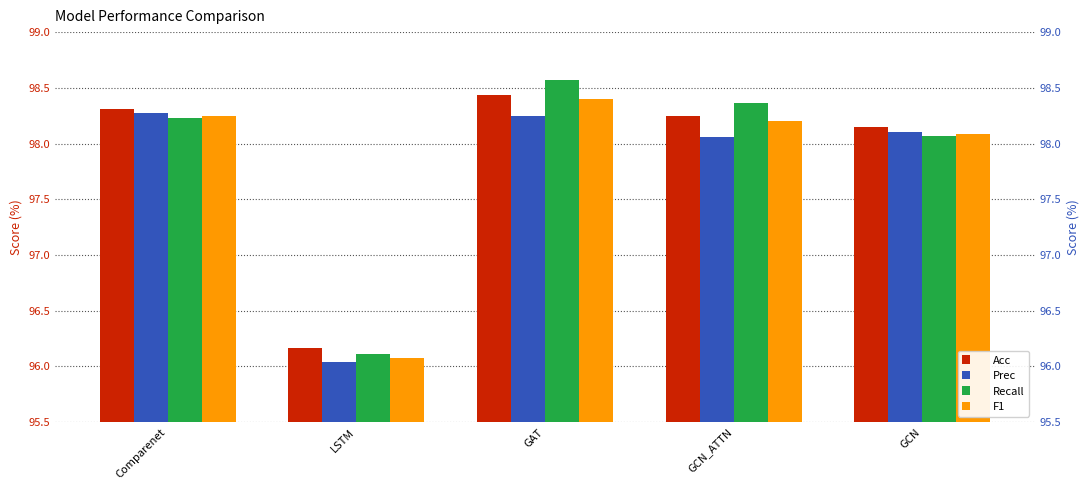

Which series has the widest spread of values?

Recall